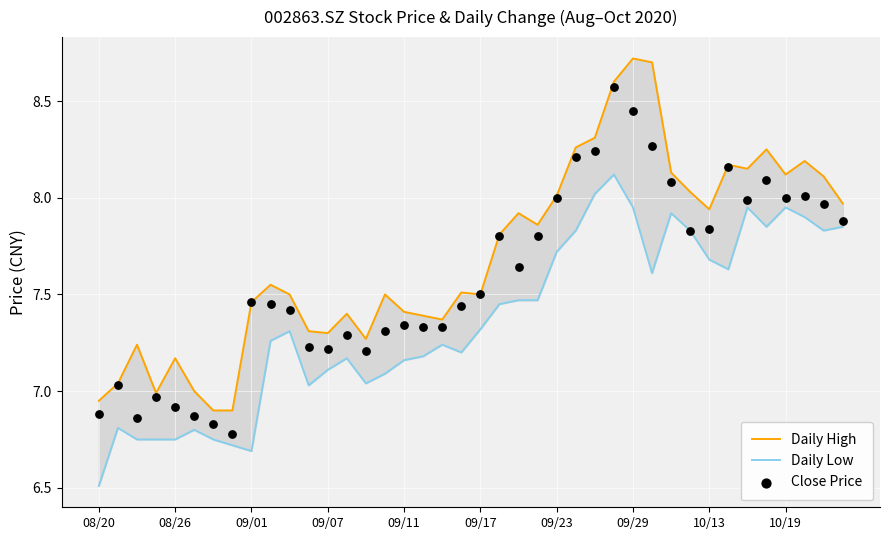

Which series has the largest Y range (max minus min)?

Daily High